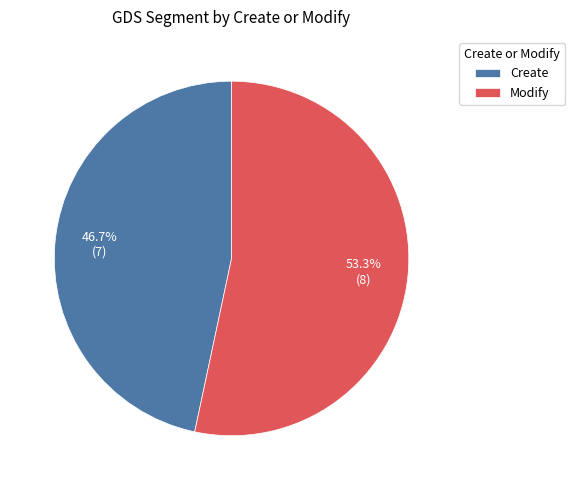

Rank the categories by value from lowest to highest.

Create, Modify